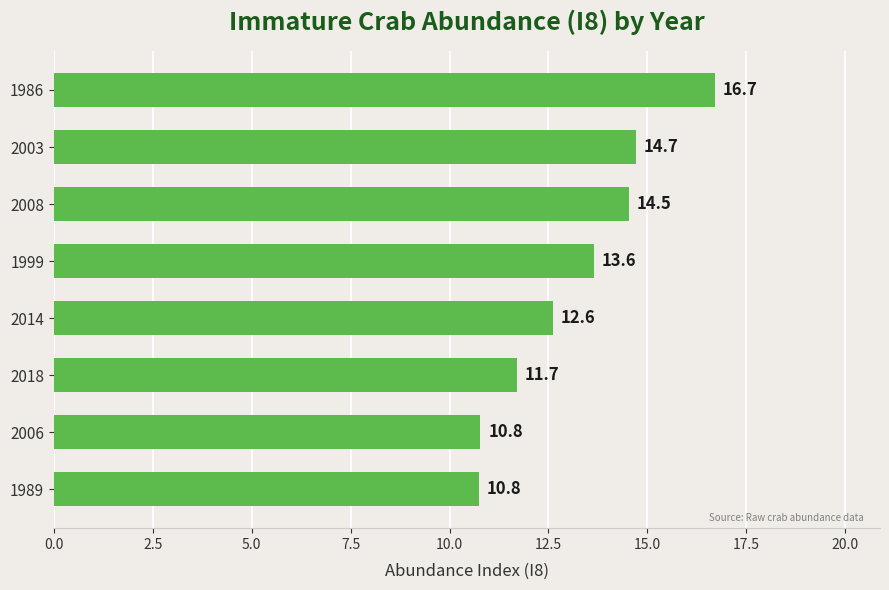

What is the average value?

13.2